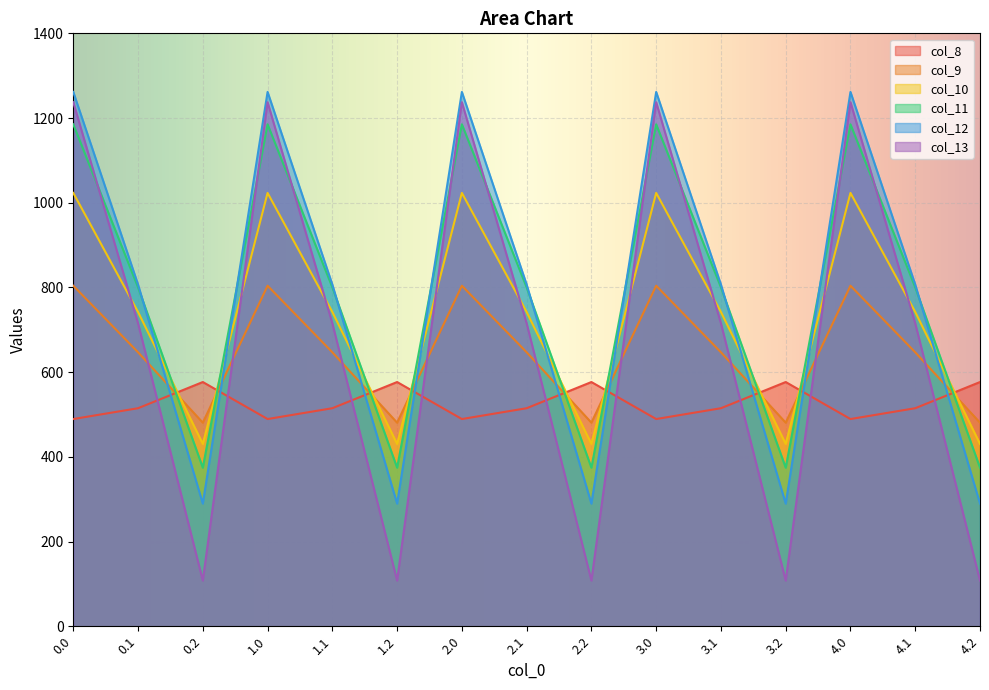

Does the chart display data point markers on the line(s)?

No